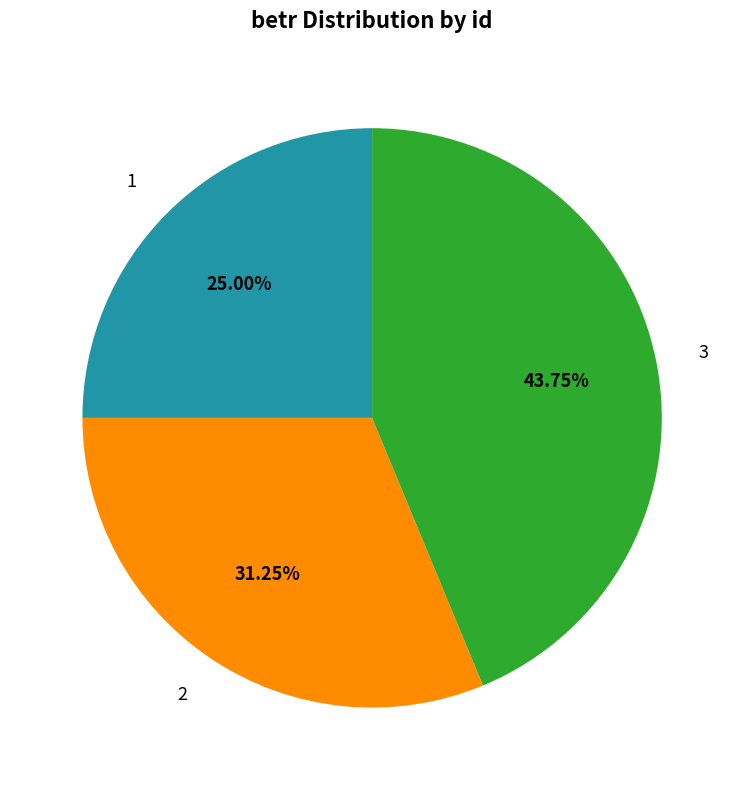

True or false: 3 accounts for 44% of the total.

True